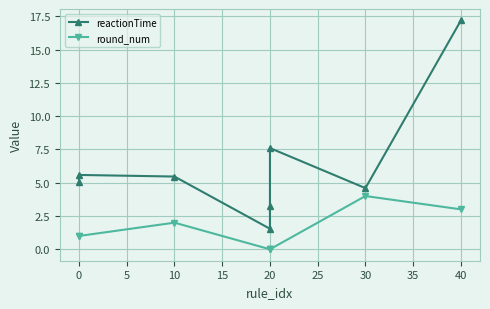

True or false: reactionTime and round_num cross at least once.

False